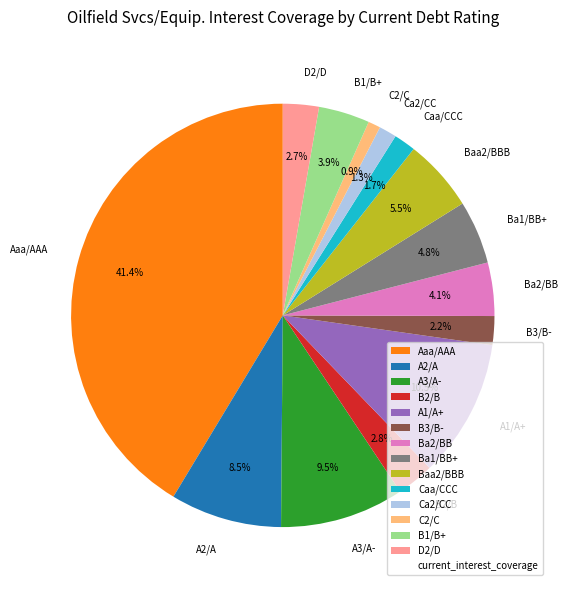

To the nearest percent, what percentage of the pie is B2/B?

3%